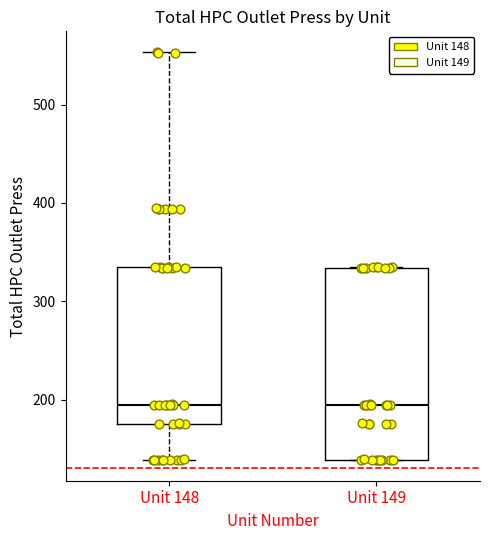

Reading left to right, transcribe this box plot: for each box, give where its median line is, the range the box spans, and where its two whiskers end, as read against the y-axis. The values are not printed on the chart, so give them approximately, as read against the axis.

Unit 148: median 190, box 180 to 330, whiskers 140 to 550
Unit 149: median 190, box 140 to 330, whiskers 140 to 330